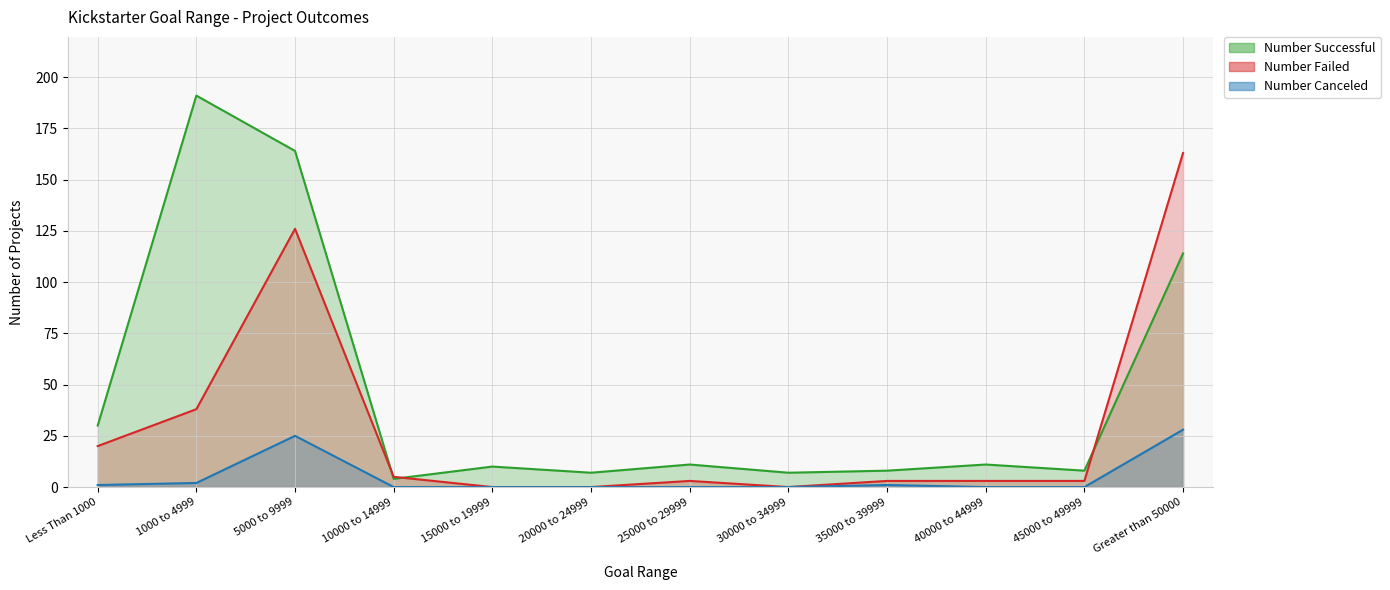

What is the difference between the Number Canceled values at 10000 to 14999 and Greater than 50000?

28